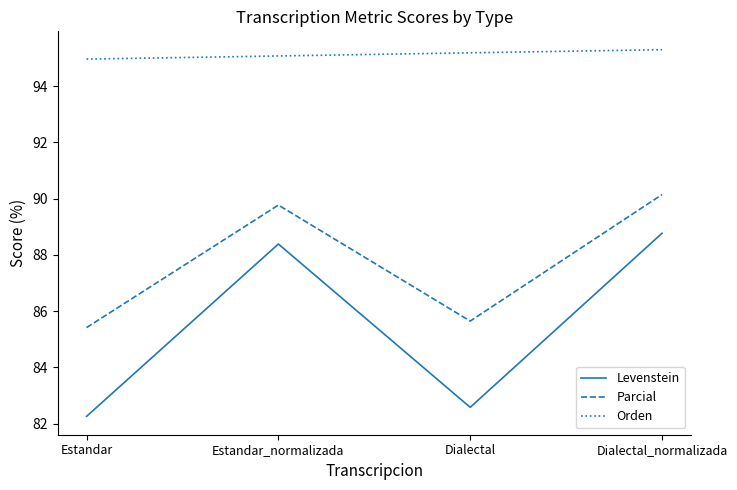

True or false: Parcial and Orden cross at least once.

False